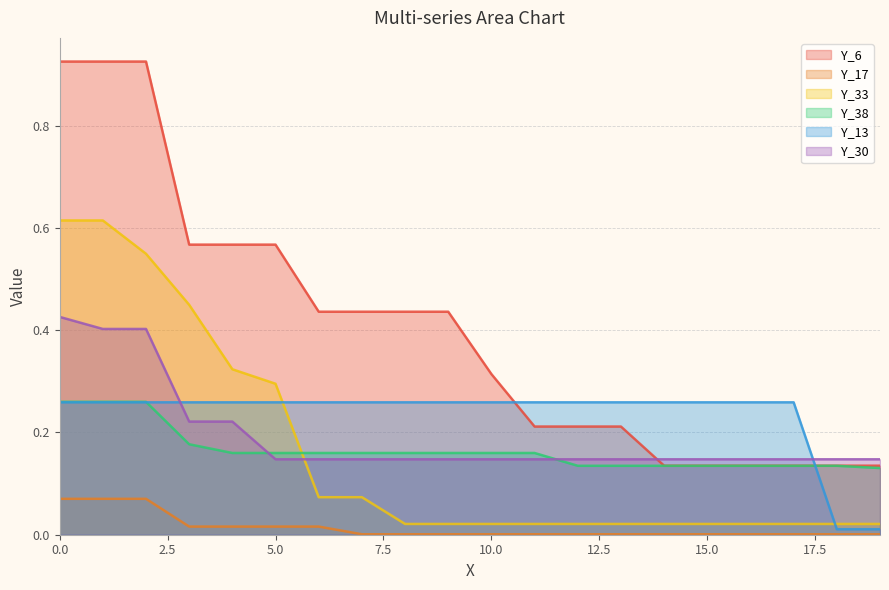

What are all the series names shown in the legend?

Y_6, Y_17, Y_33, Y_38, Y_13, Y_30